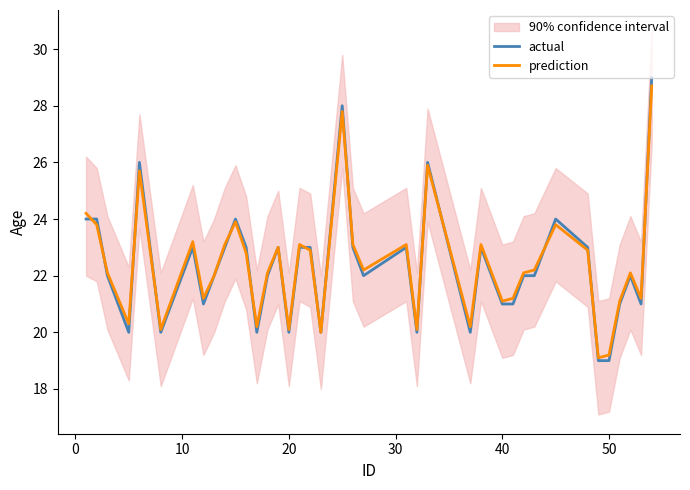

What is the lowest value of the prediction series?

19.1